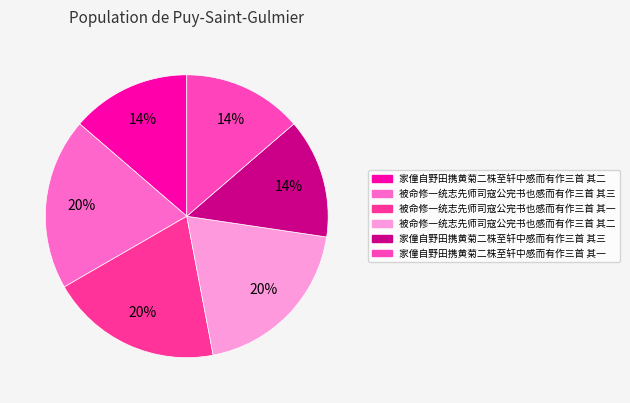

Count the number of slices in the pie.

6